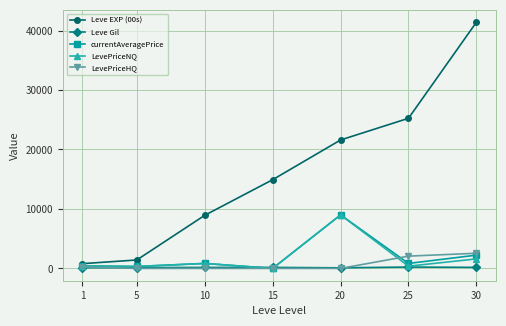

What is the difference between the highest and lowest values at 15?

14920